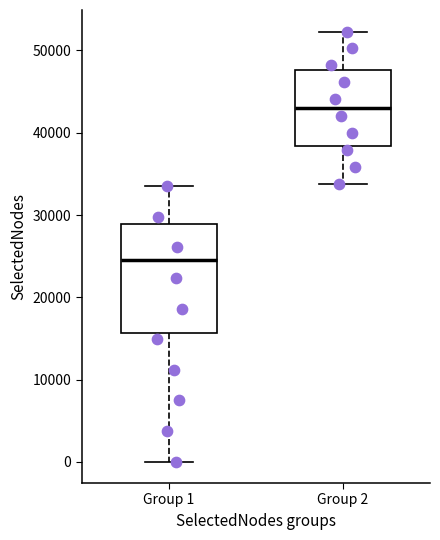

Where is the upper edge of the box for Group 2 on the y-axis? The values are not printed on the chart, so give them approximately, as read against the axis.

48000